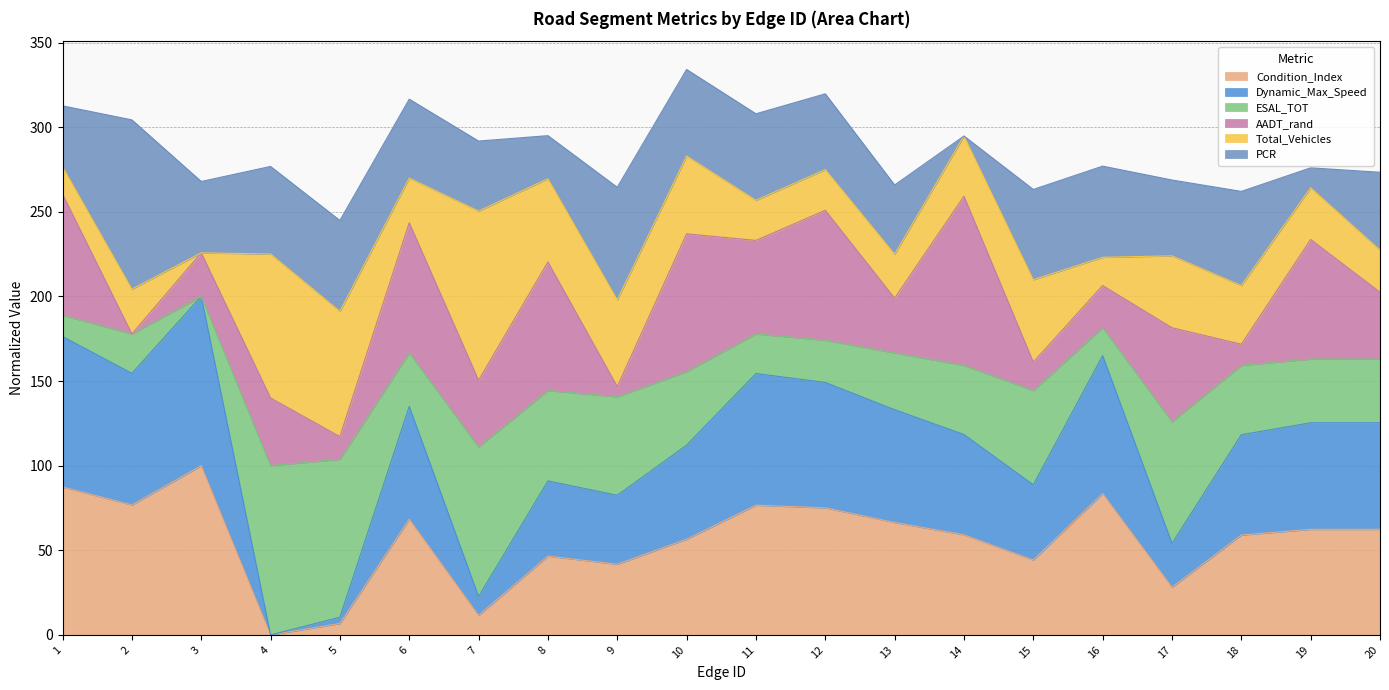

True or false: ESAL_TOT has a value of 50.9 at 13.

False